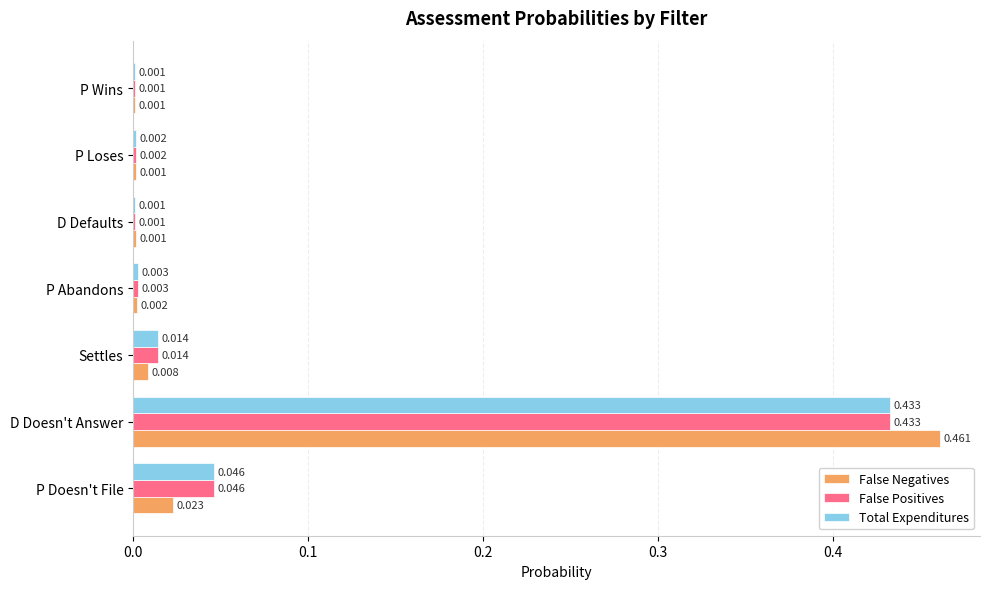

How many distinct data groups are displayed?

3